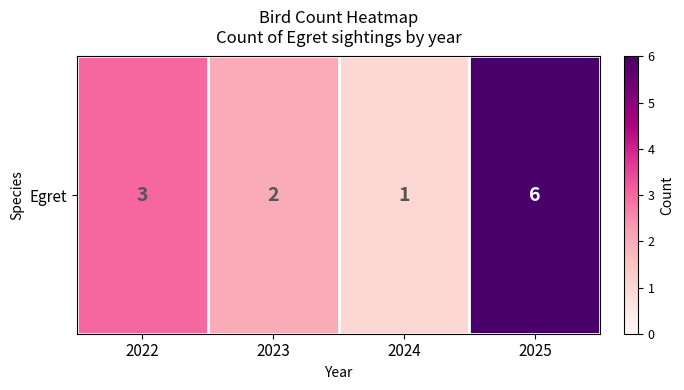

Which label corresponds to the largest value in the chart?

2025